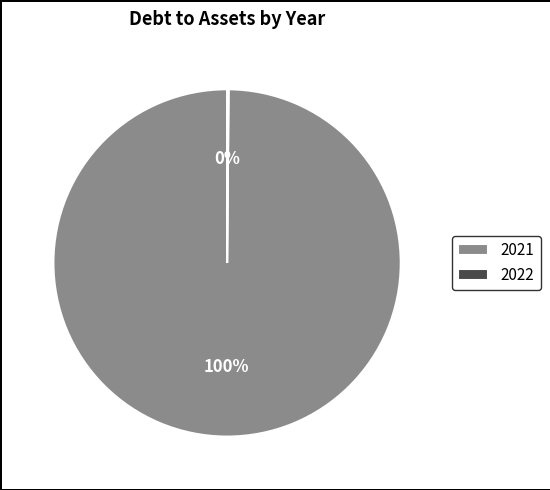

Is it true that 2021 is 92% of the pie?

False